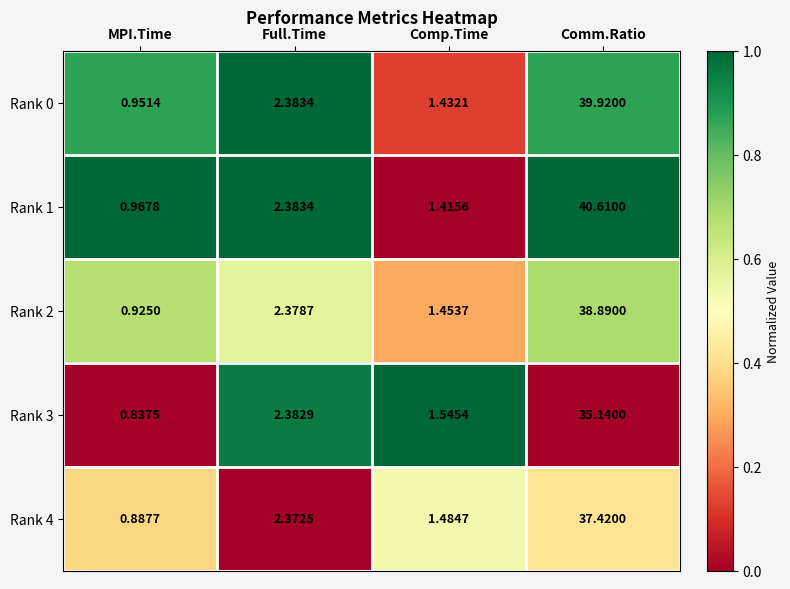

Which series has the widest spread of values?

Rank 1